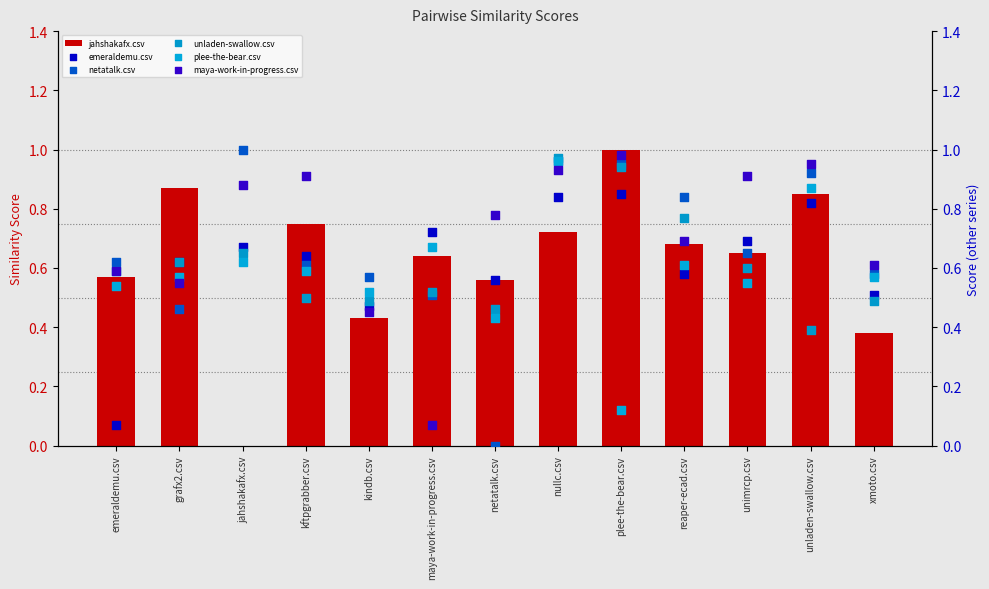

Which series has the largest total across all categories?

maya-work-in-progress.csv